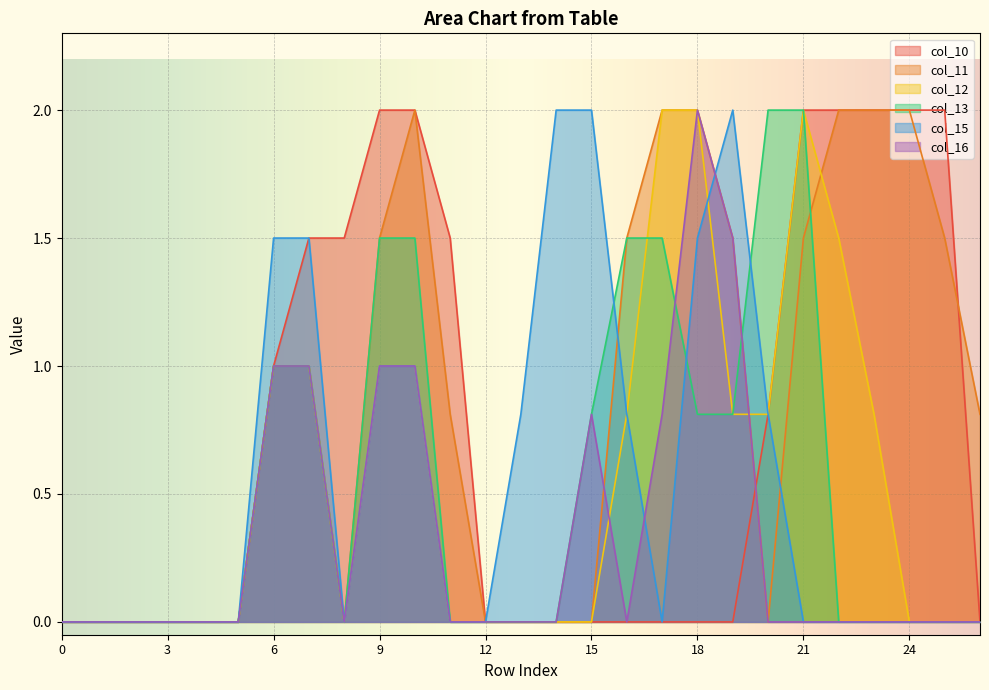

What is the sum of all col_12 values?

14.7